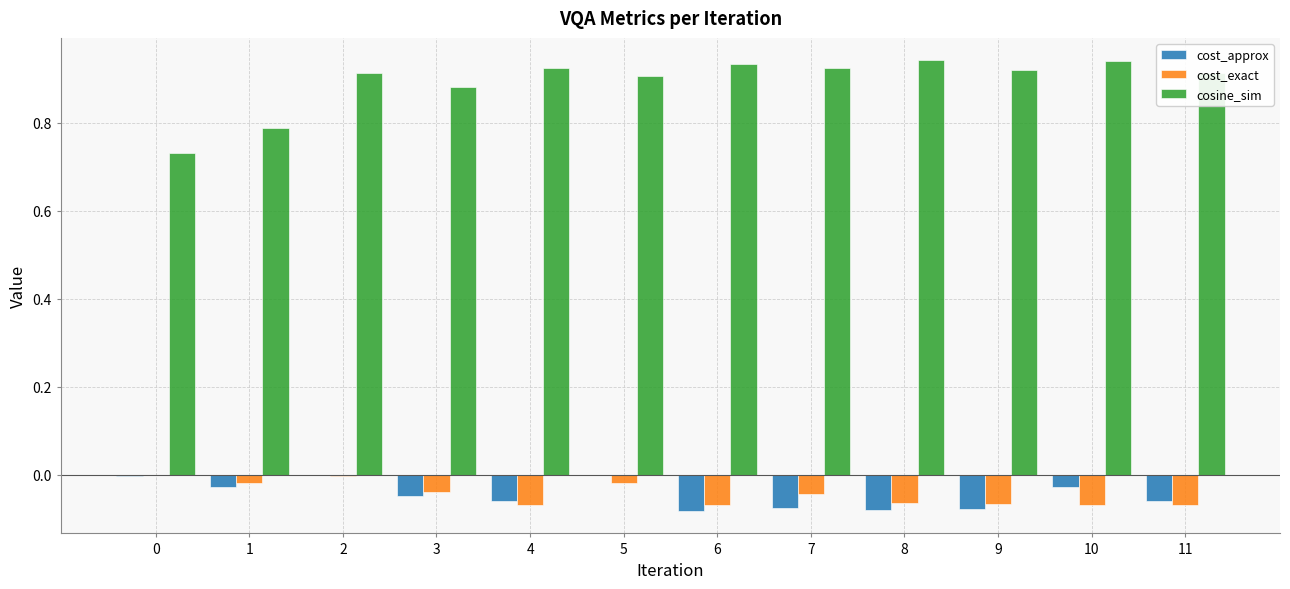

How many groups of bars are there?

12